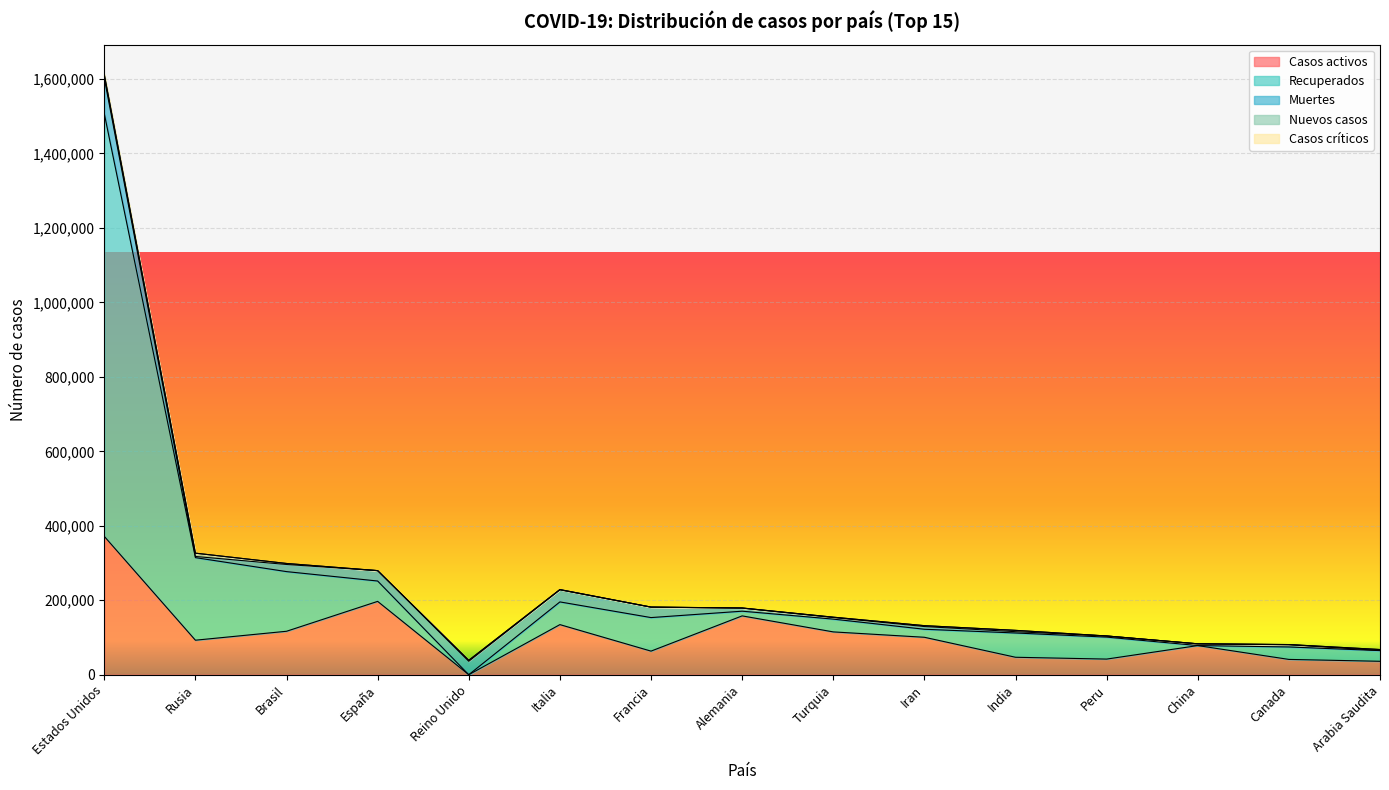

At how many categories does at least one series exceed 340916?

1